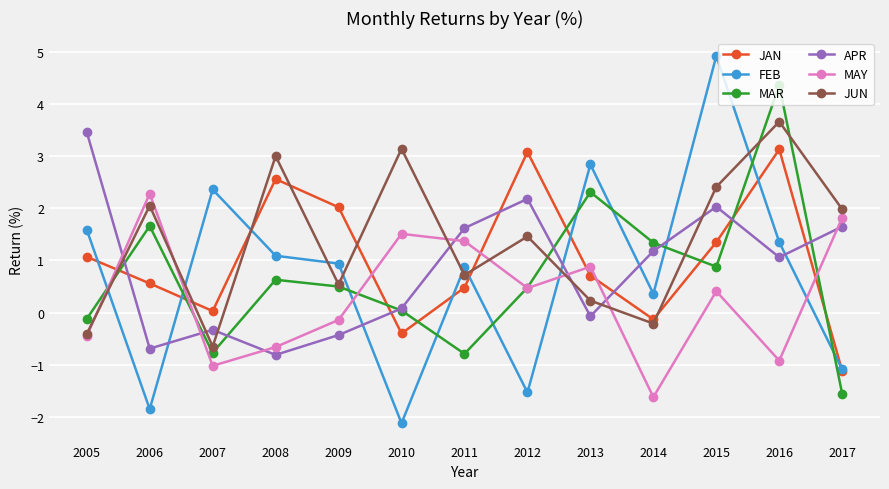

What is the spread (max minus min) of values at 2011?

2.4